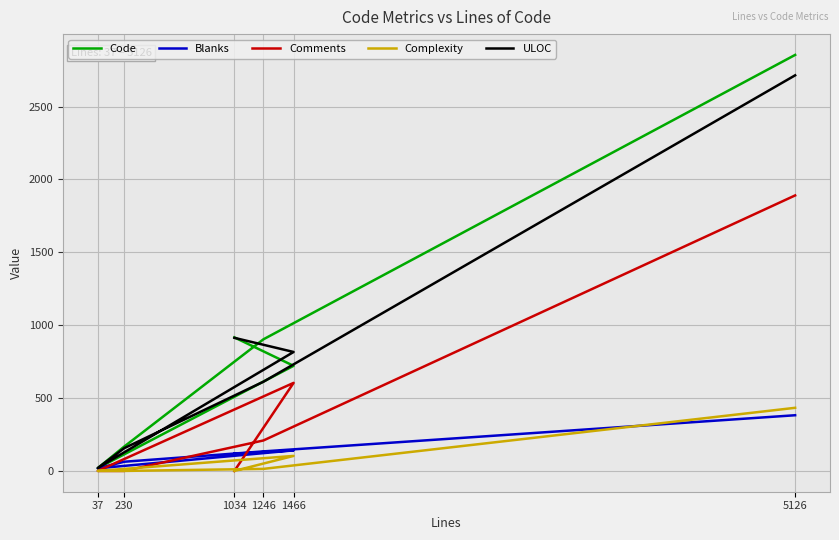

True or false: Comments has a value of 209 at 1246.

True